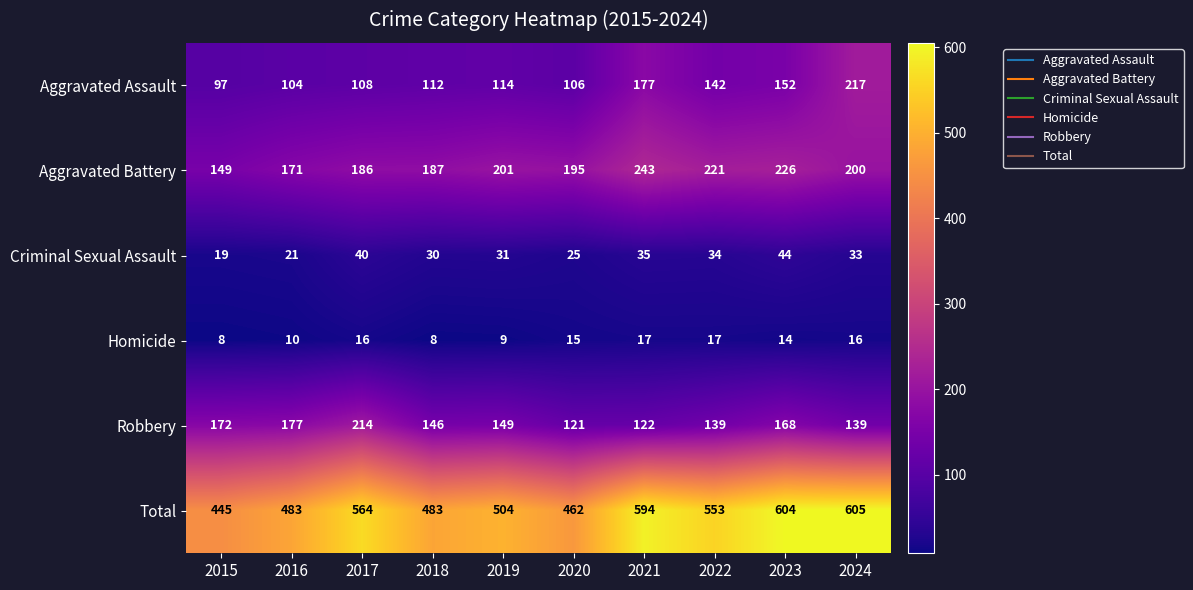

How many data points in Aggravated Battery are less than 200?

5